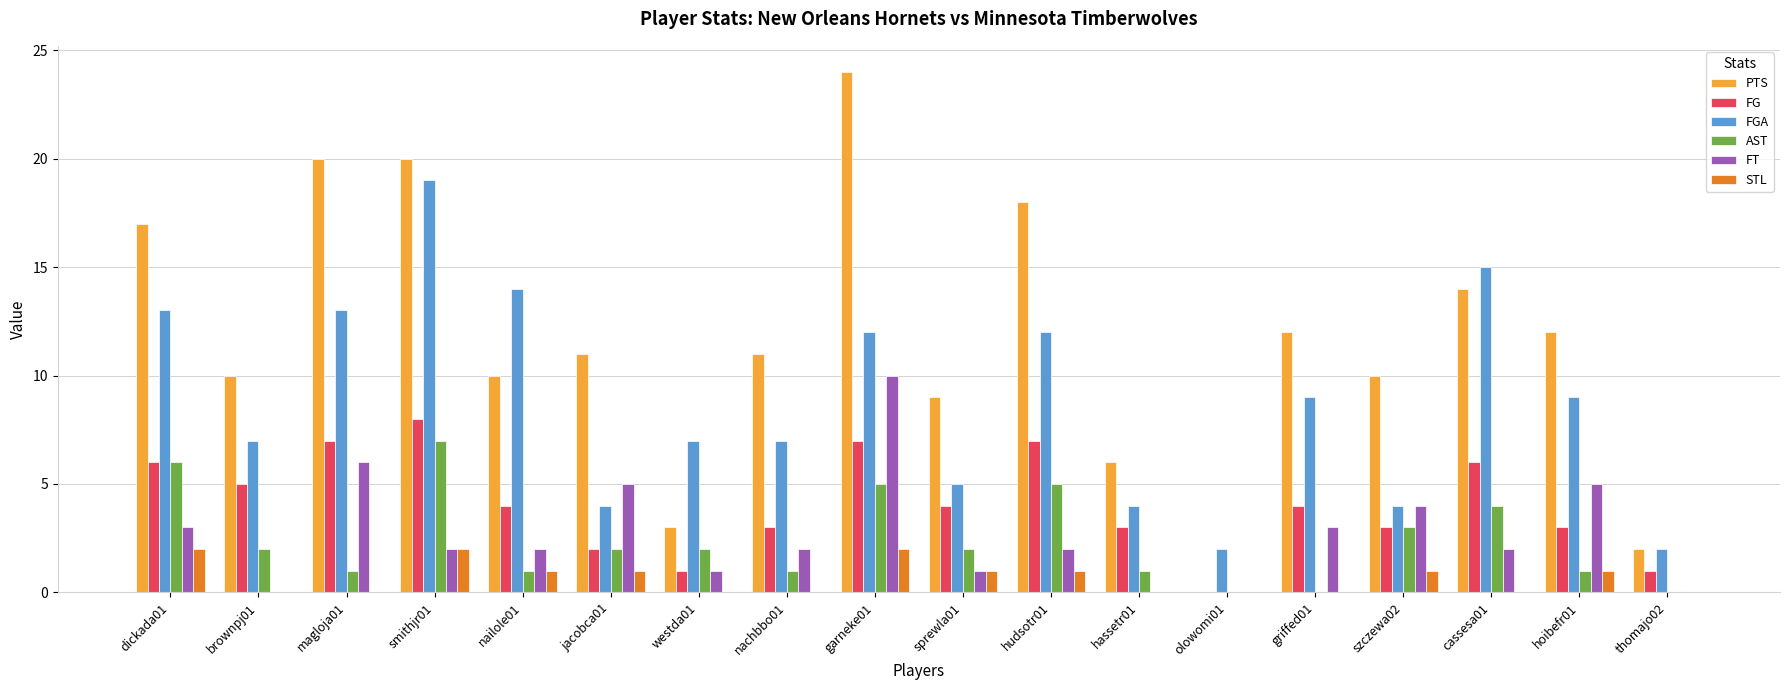

How many FT values are between 1 and 4?

10